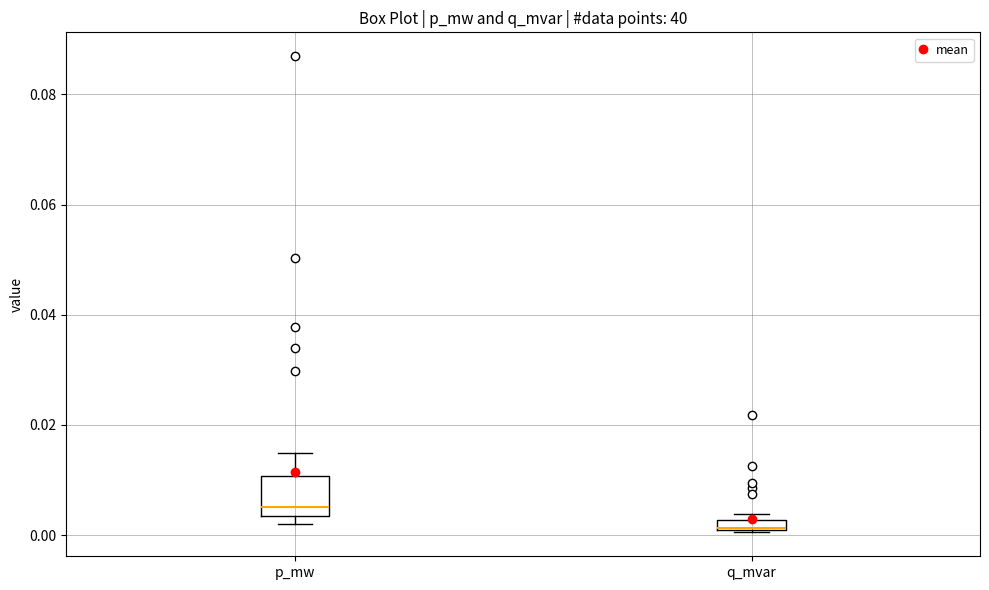

Which box has the highest median line?

p_mw